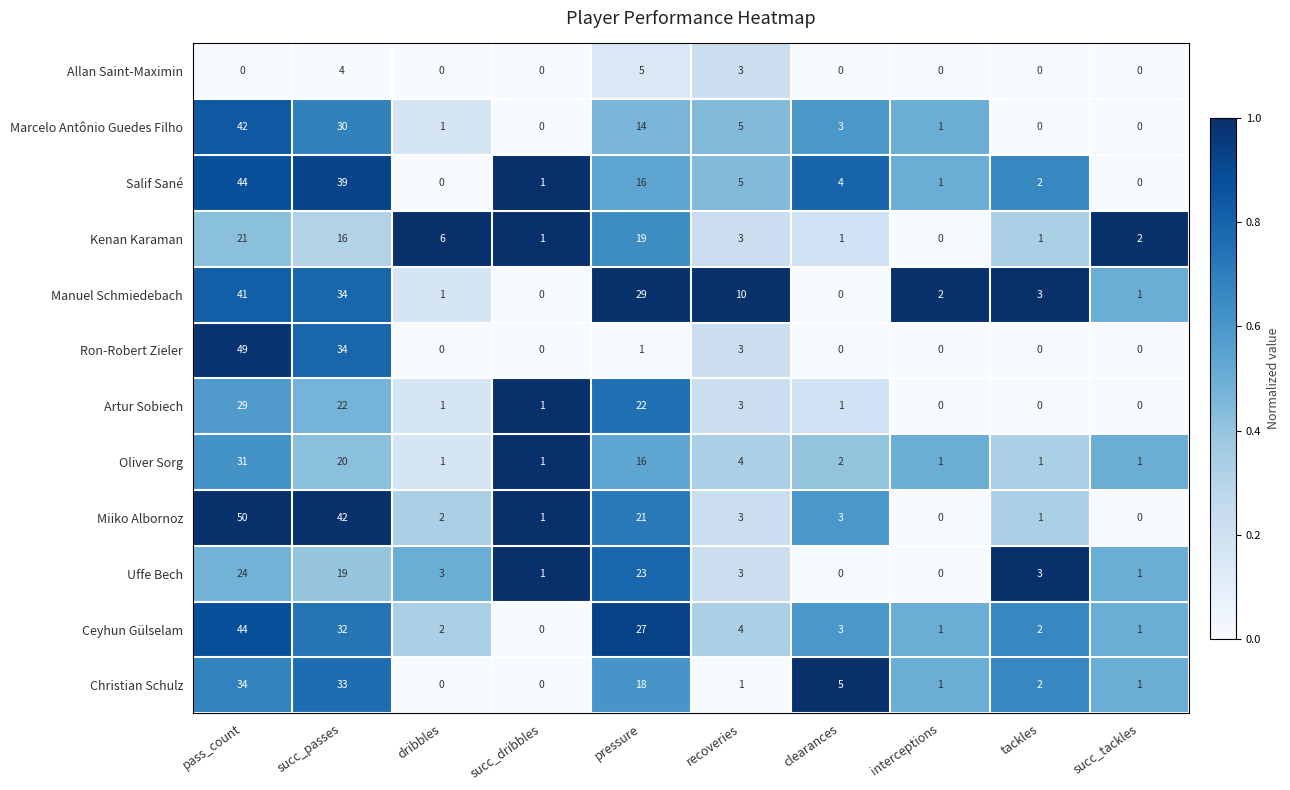

What is the difference between the second highest and second lowest values in the Salif Sané series?

39